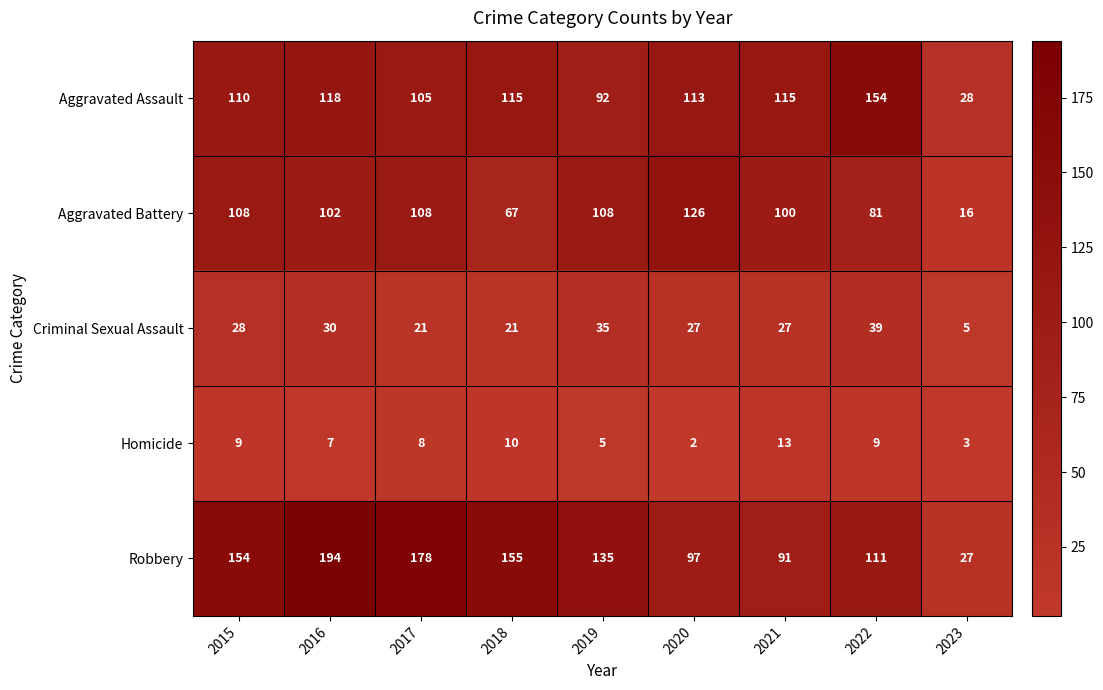

What is the difference between the maximum and second lowest values in the Homicide series?

10